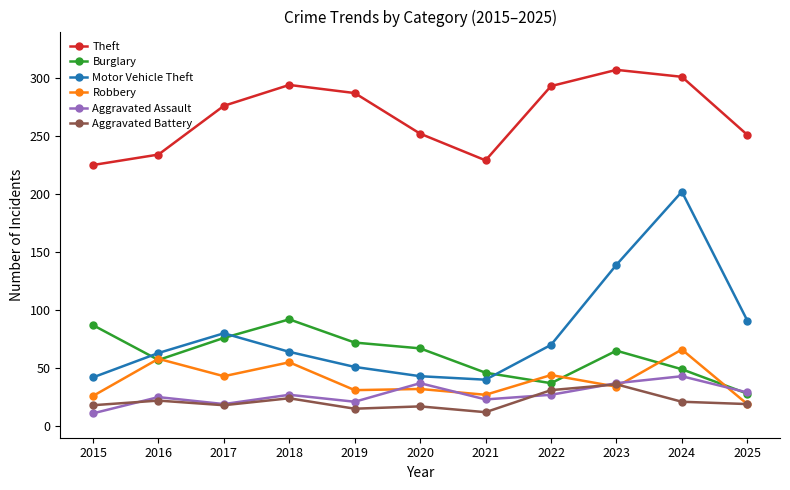

Where is Theft nearest to the value 266?

2017